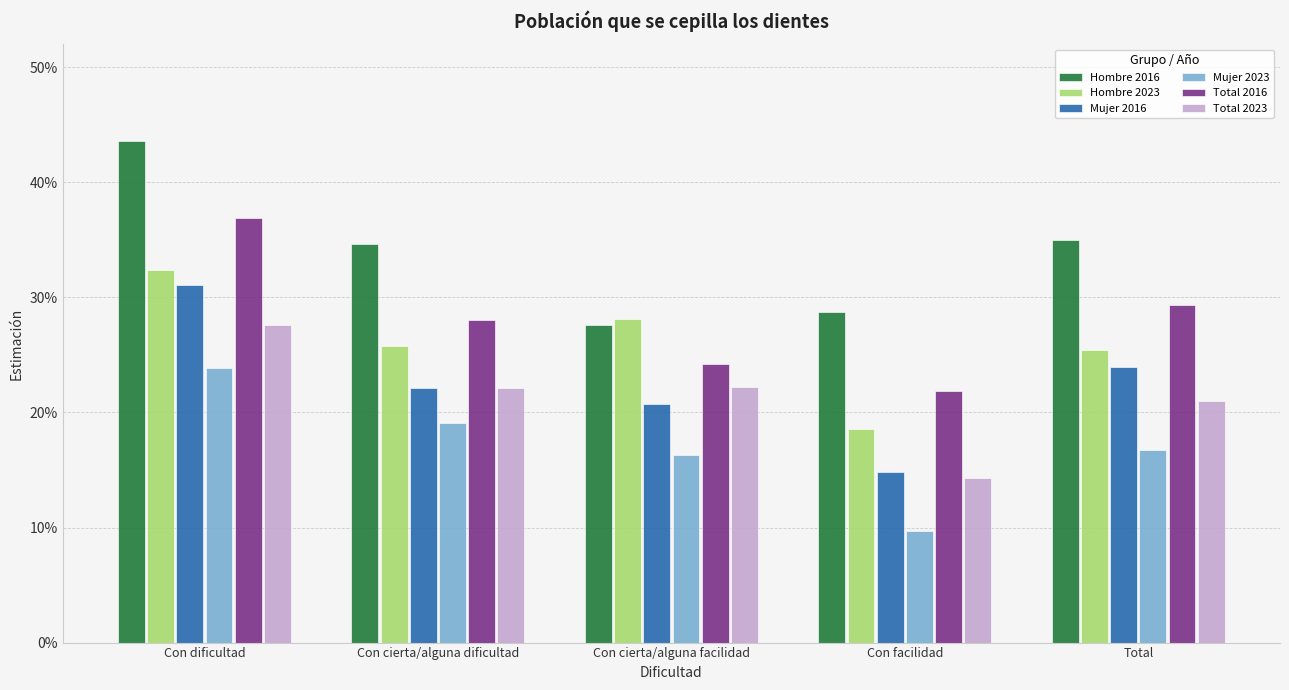

At which label does Mujer 2023 reach its peak?

Con dificultad